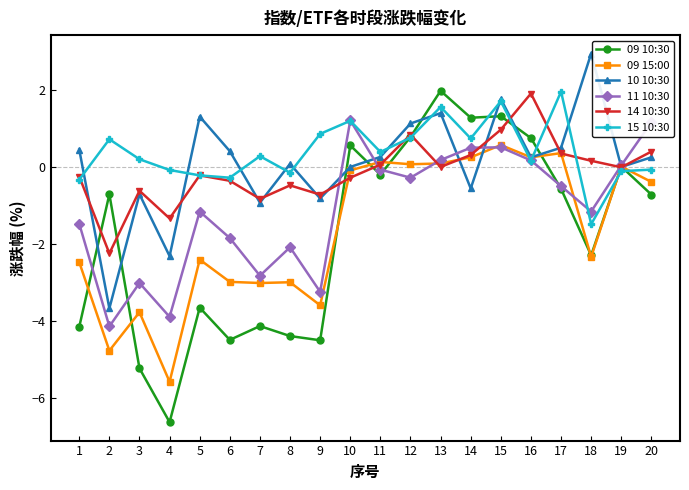

Which series changed the most between 5 and 17?

09 10:30